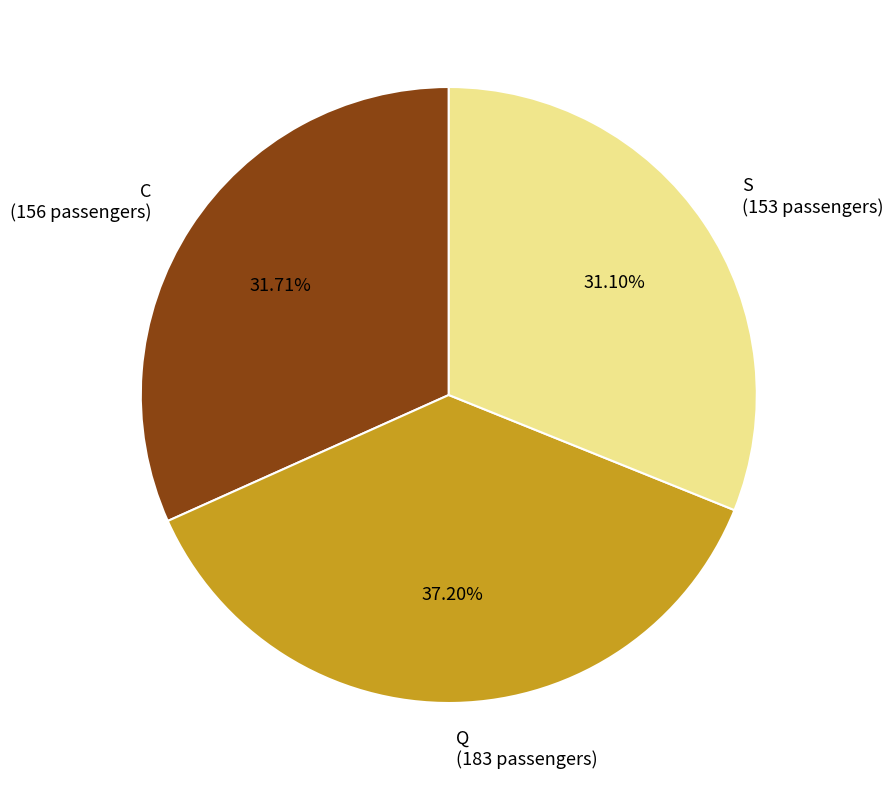

How much of the chart is everything except S?

68.9%